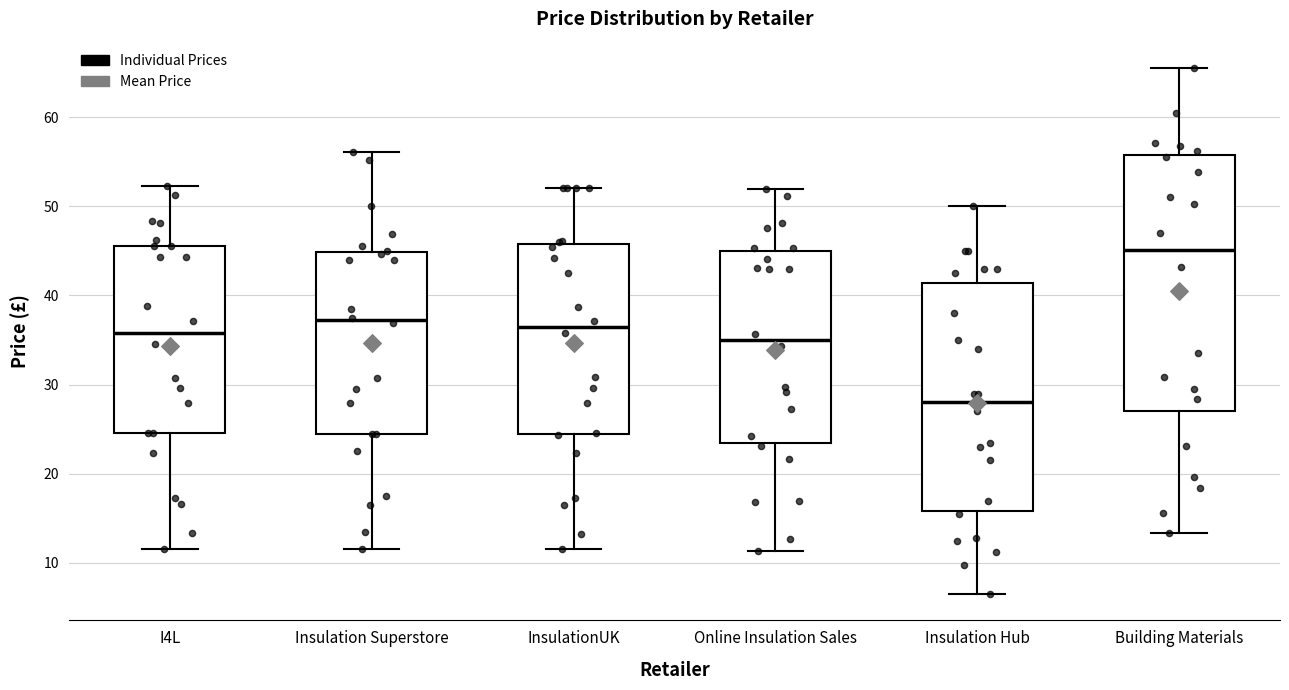

Which box has the highest median line?

Building Materials